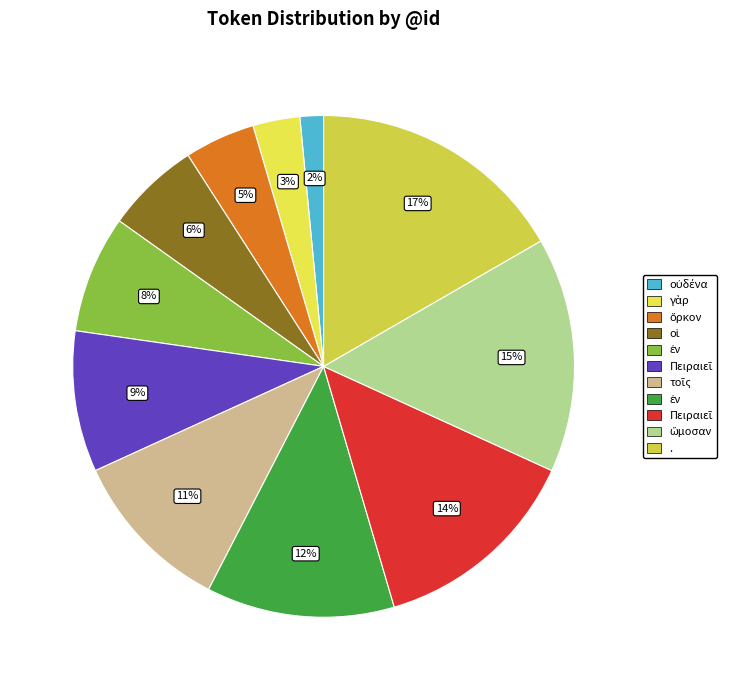

Which slice is the largest?

.